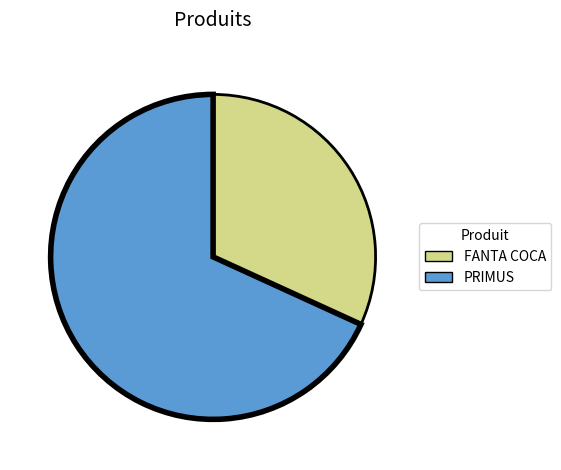

Is the sum of FANTA COCA and PRIMUS greater than half?

Yes